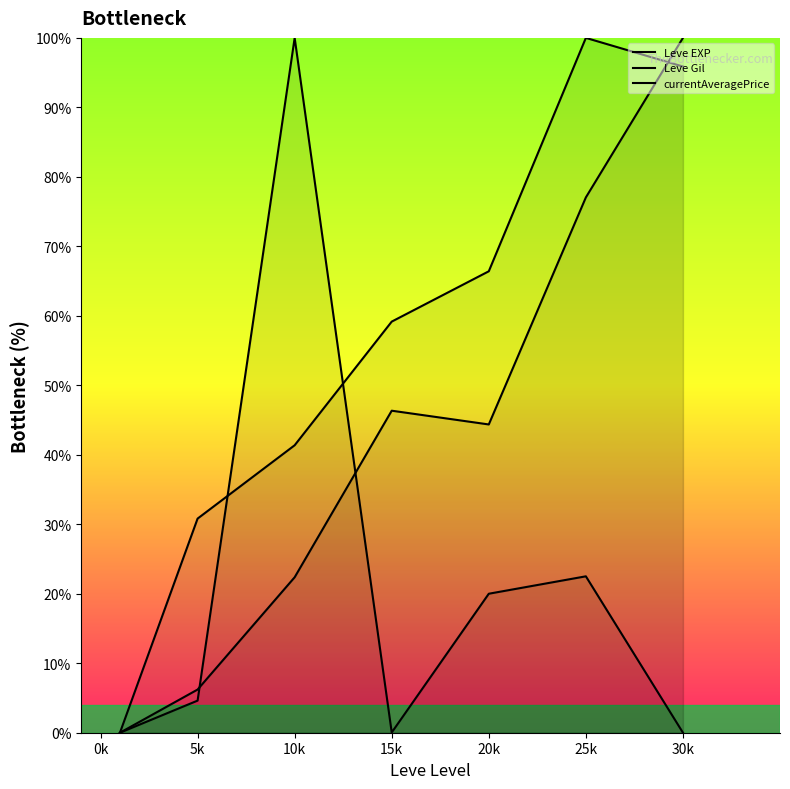

Which series has the widest spread of values?

Leve EXP